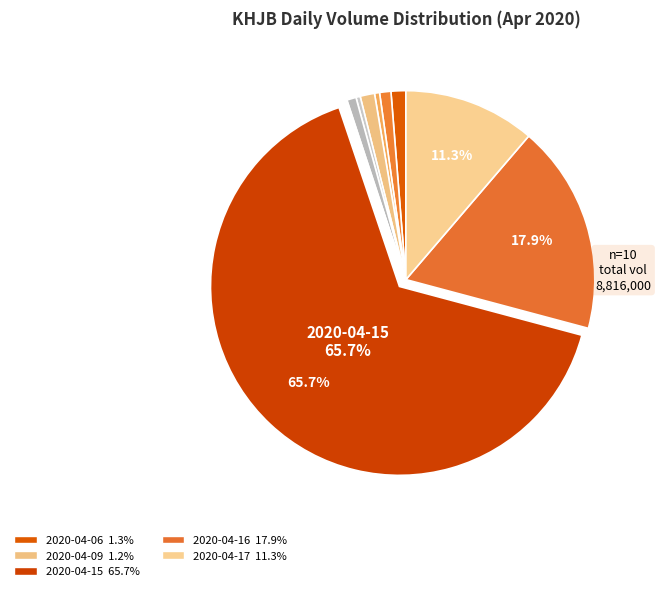

Rank the categories by value from lowest to highest.

2020-04-14, 2020-04-10, 2020-04-08, 2020-04-13, 2020-04-07, 2020-04-09, 2020-04-06, 2020-04-17, 2020-04-16, 2020-04-15